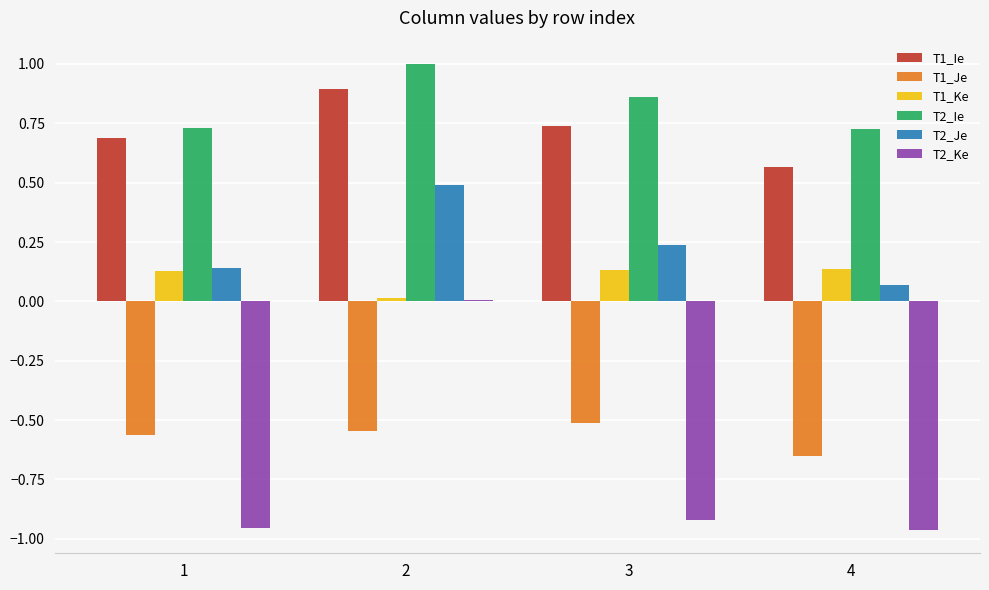

Is it true that T1_Ie equals 0.7 at 3?

True